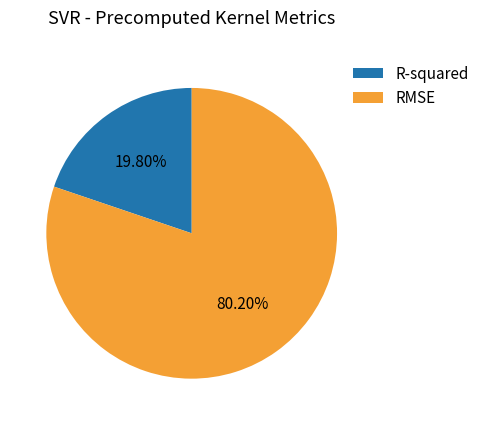

Combined, do RMSE and R-squared account for over 50%?

Yes